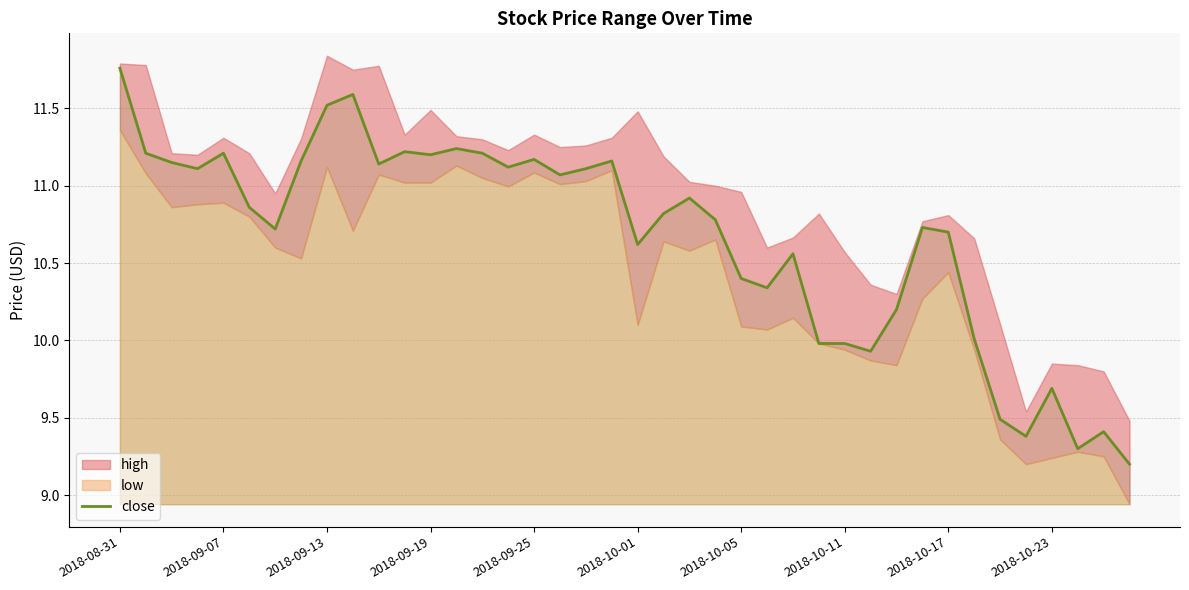

The close series shows 11.2 at 2018-09-19. True or false?

True